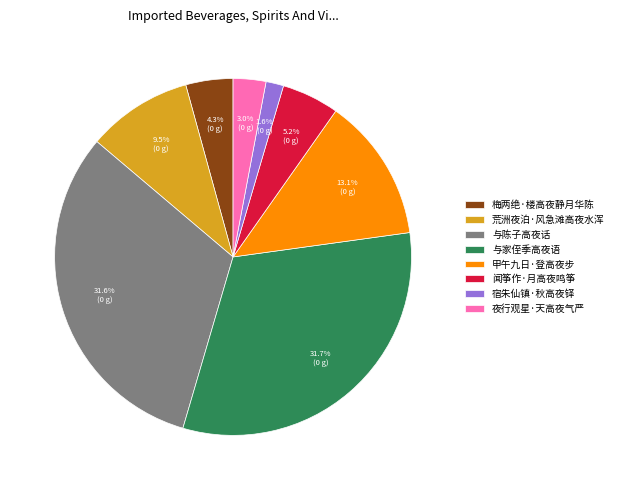

Which slice is the smallest?

宿朱仙镇·秋高夜铎